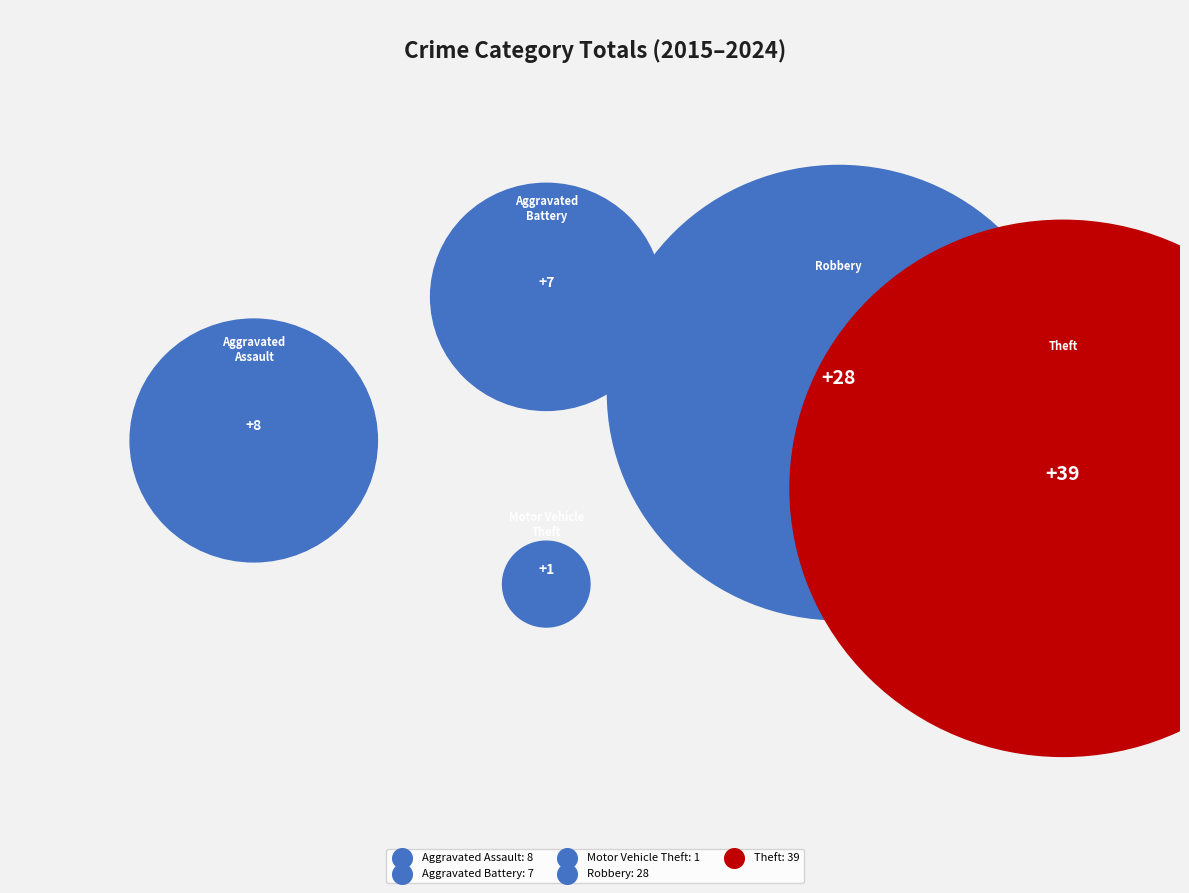

How many slices are in this pie chart?

5